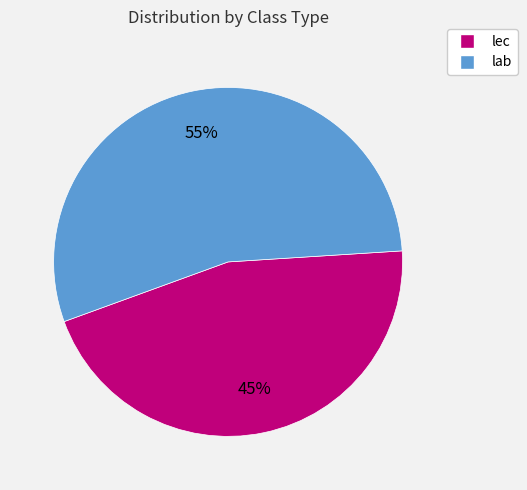

Combined, do lec and lab account for over 50%?

Yes